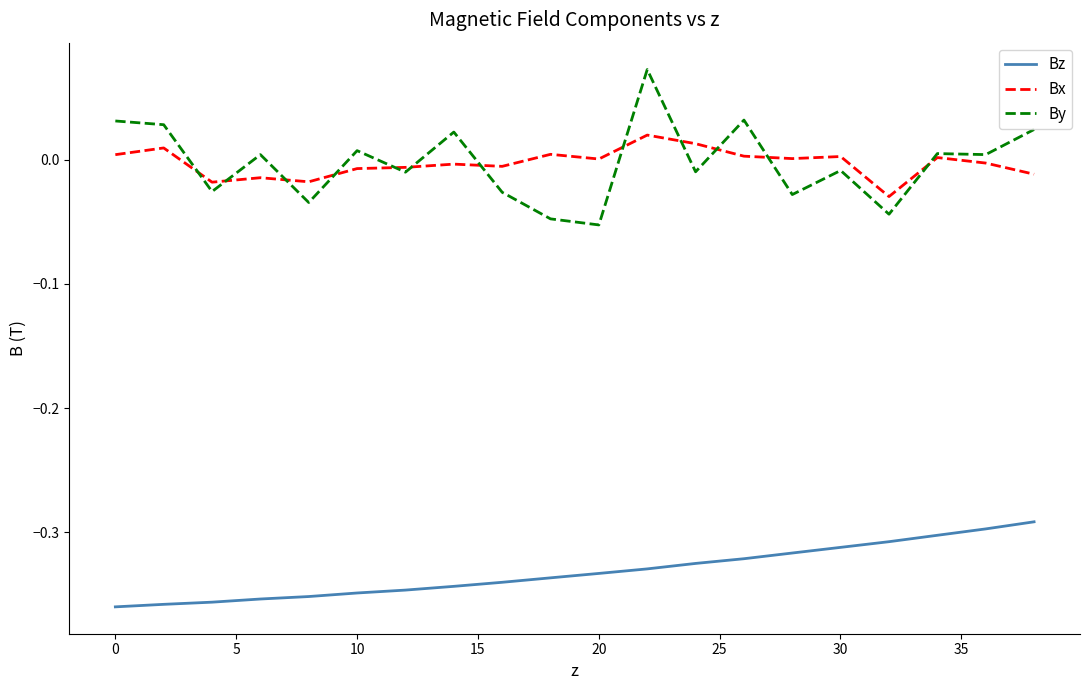

True or false: Bz and Bx intersect in this chart.

False